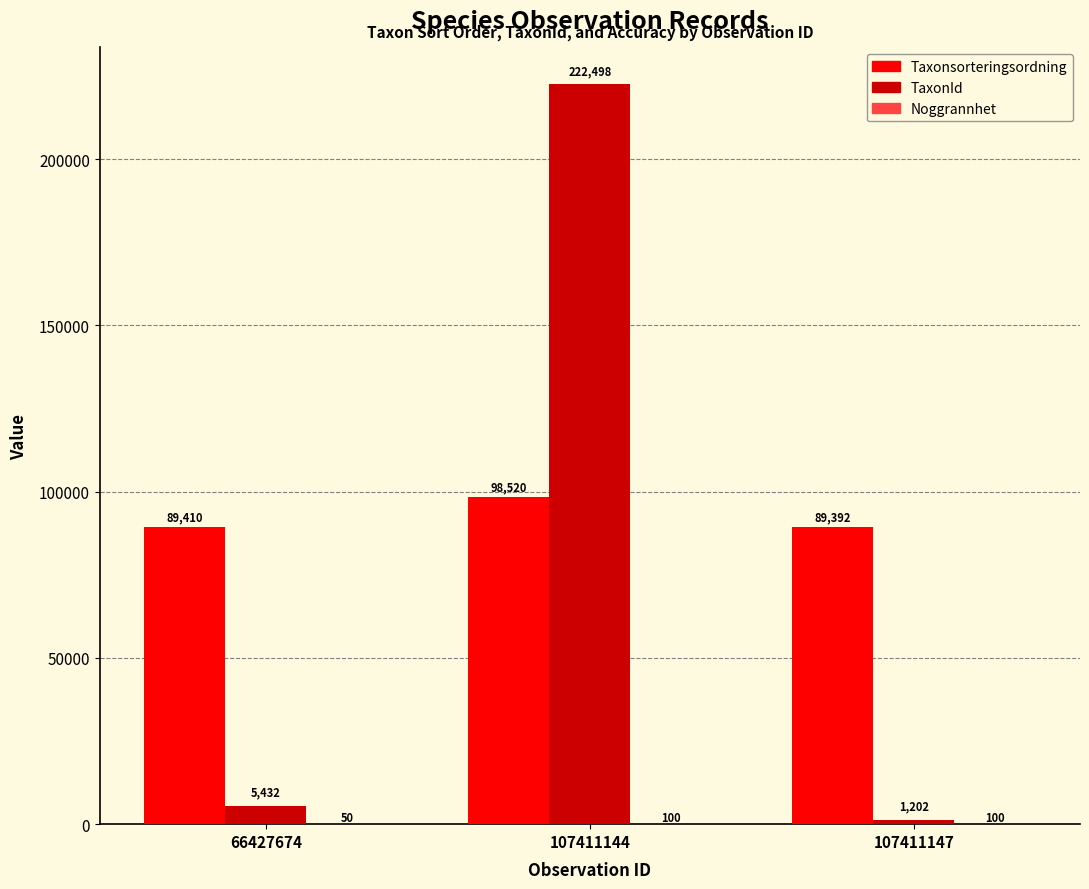

At which category is the sum across all series the highest?

107411144